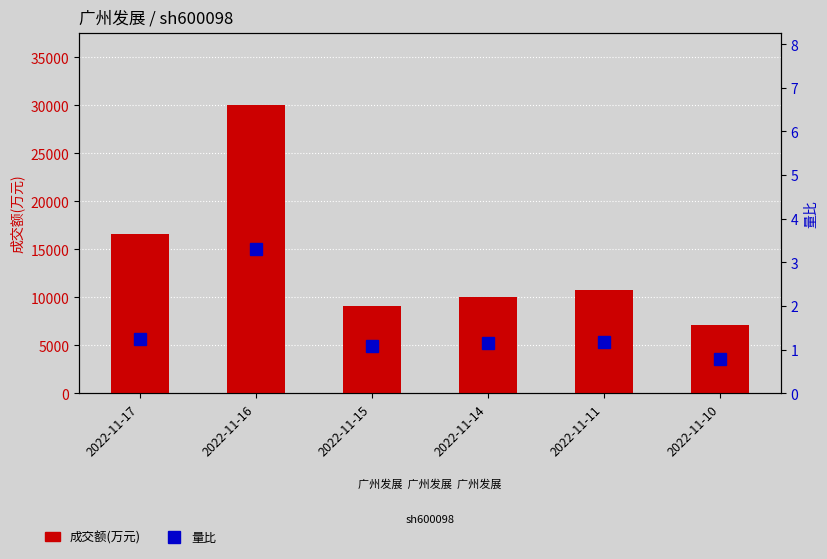

The 成交额(万元) series shows 2100.1 at 2022-11-10. True or false?

False